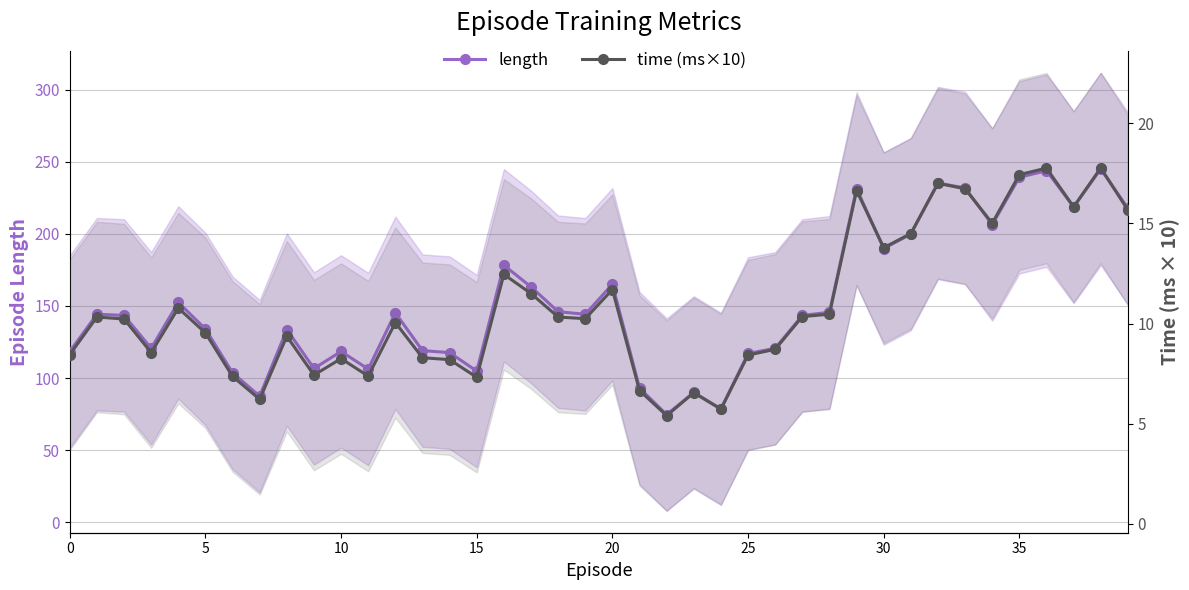

What is the difference between the second highest and second lowest values in the time (ms×10) series?

12.0